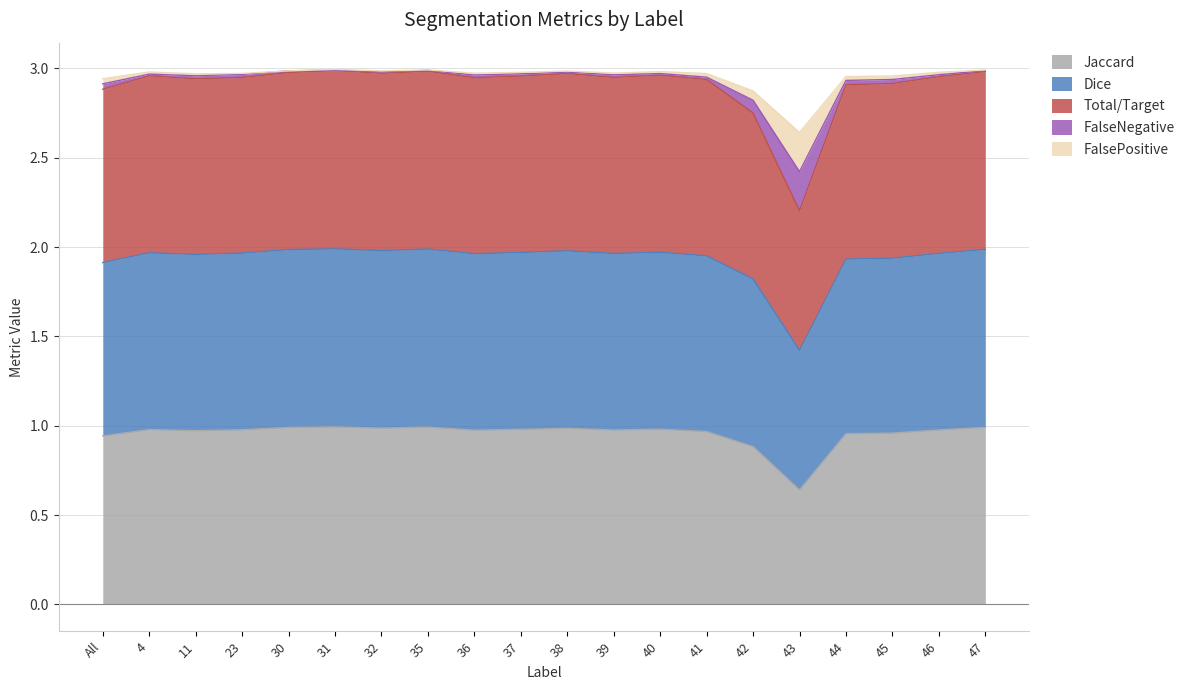

At which category does FalseNegative reach its first local valley?

11